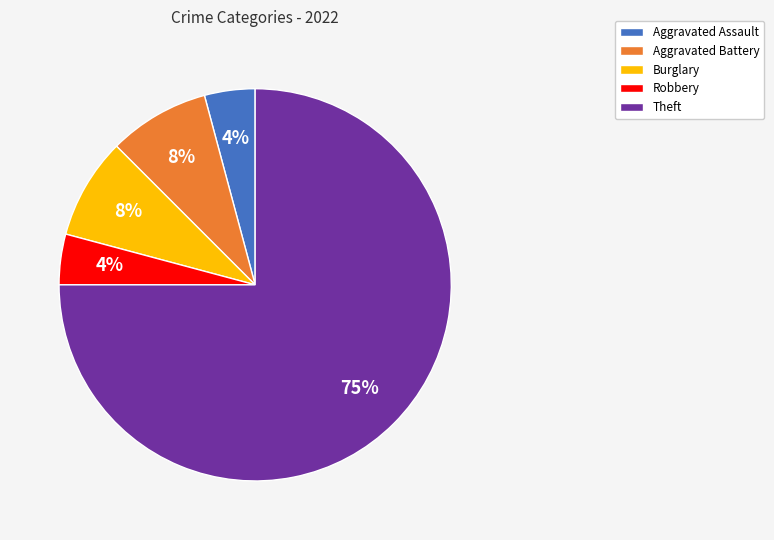

Combined, do Burglary and Robbery account for over 50%?

No